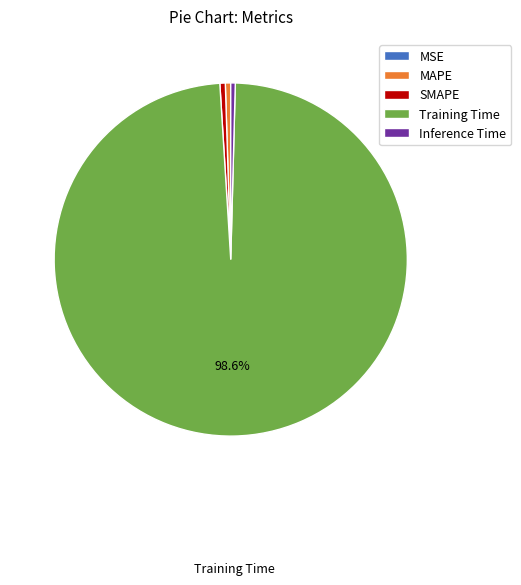

What is the largest slice in the pie chart?

Training Time